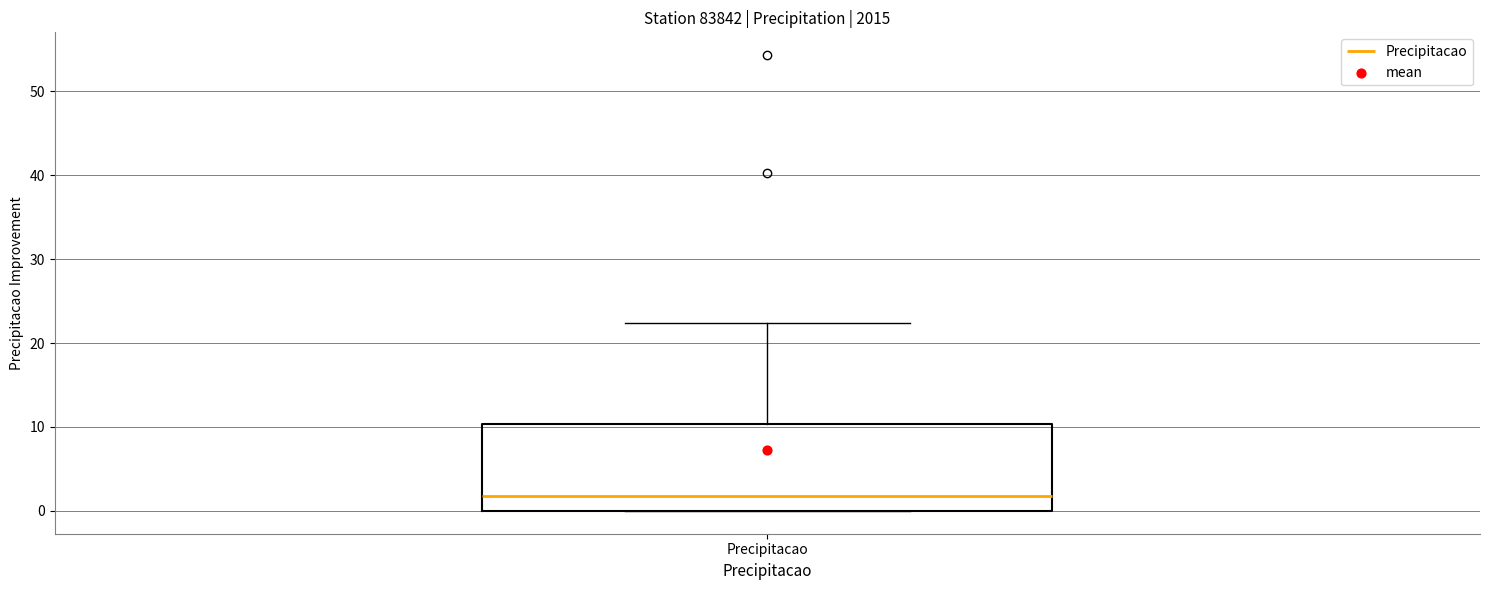

Read this box plot against the y-axis: the position of the median line, the range covered by the box, and the ends of both whiskers. The values are not printed on the chart, so give them approximately, as read against the axis.

median 2, box 0 to 10, whiskers 0 to 22